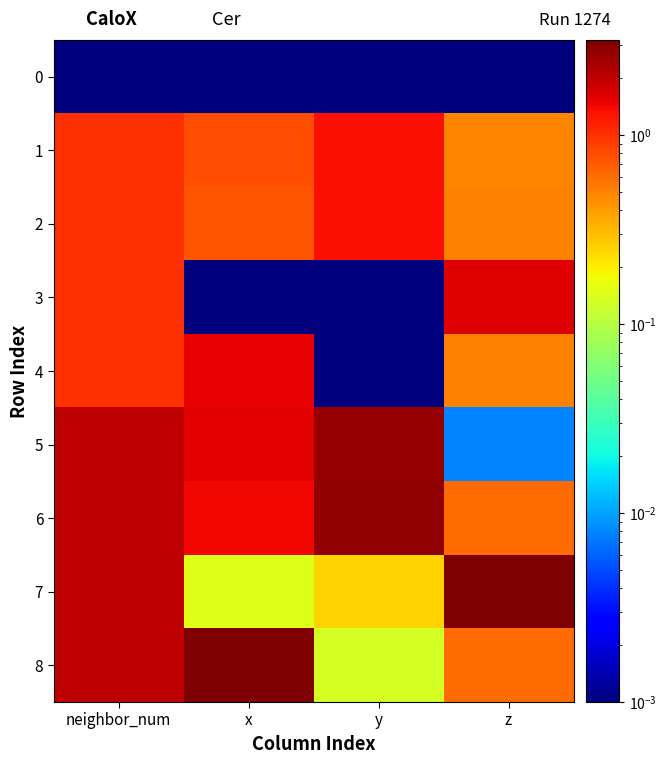

Which category has the highest value across all series?

z